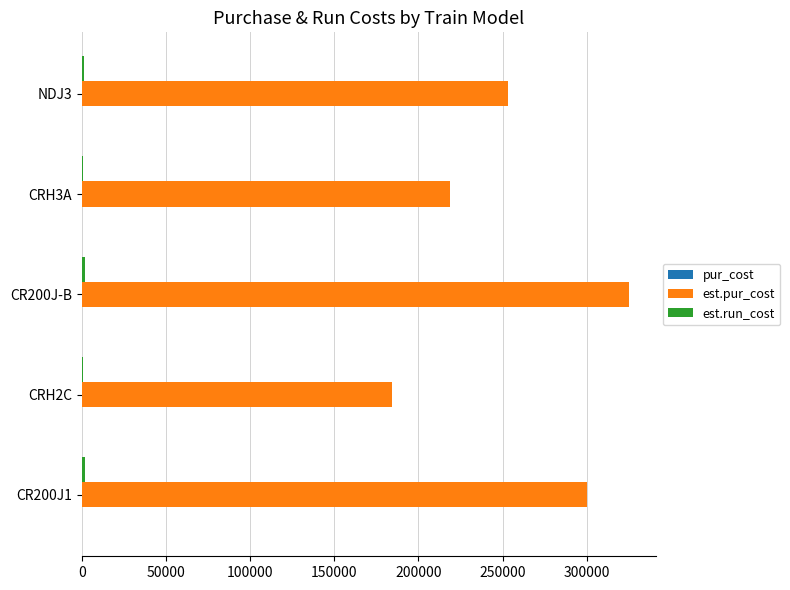

At which category does the chart reach its peak across all series?

CR200J-B